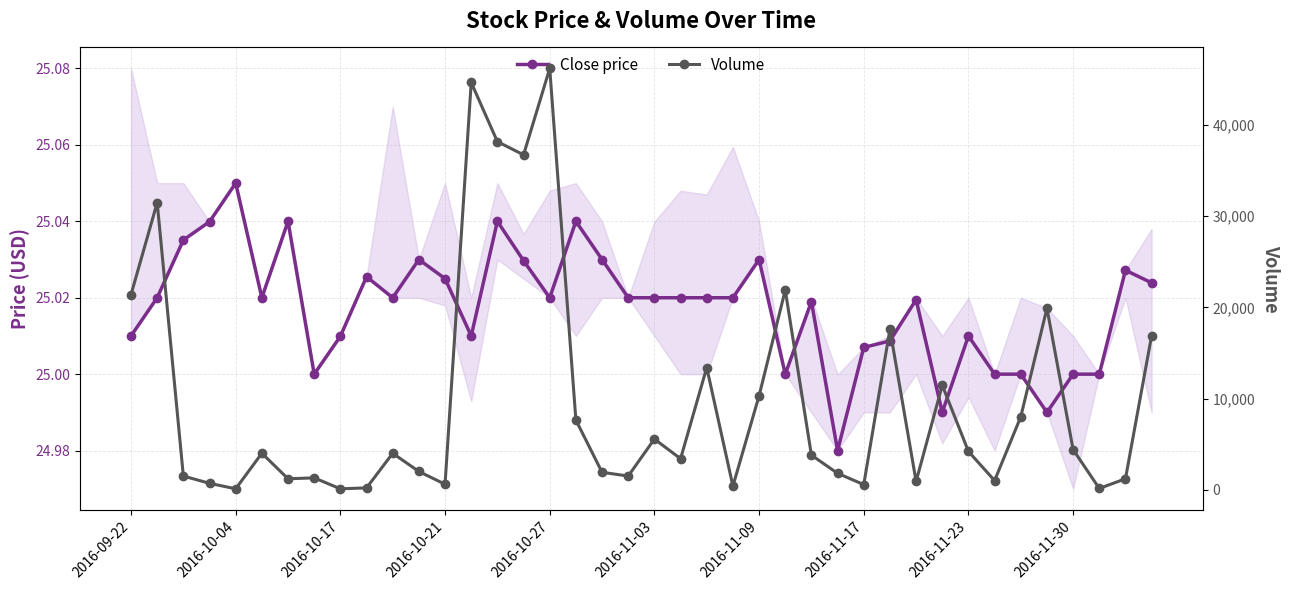

What is the average value of the Close price series?

25.0